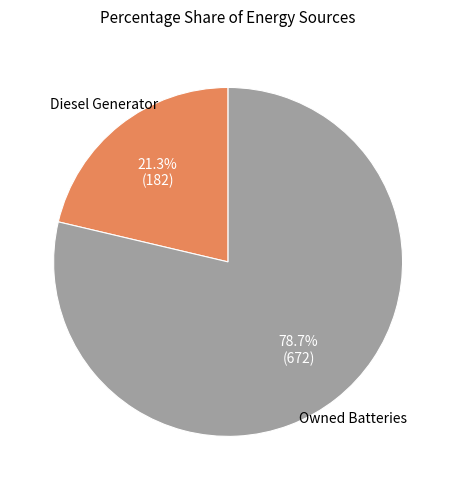

Is there a majority slice in this chart?

Yes